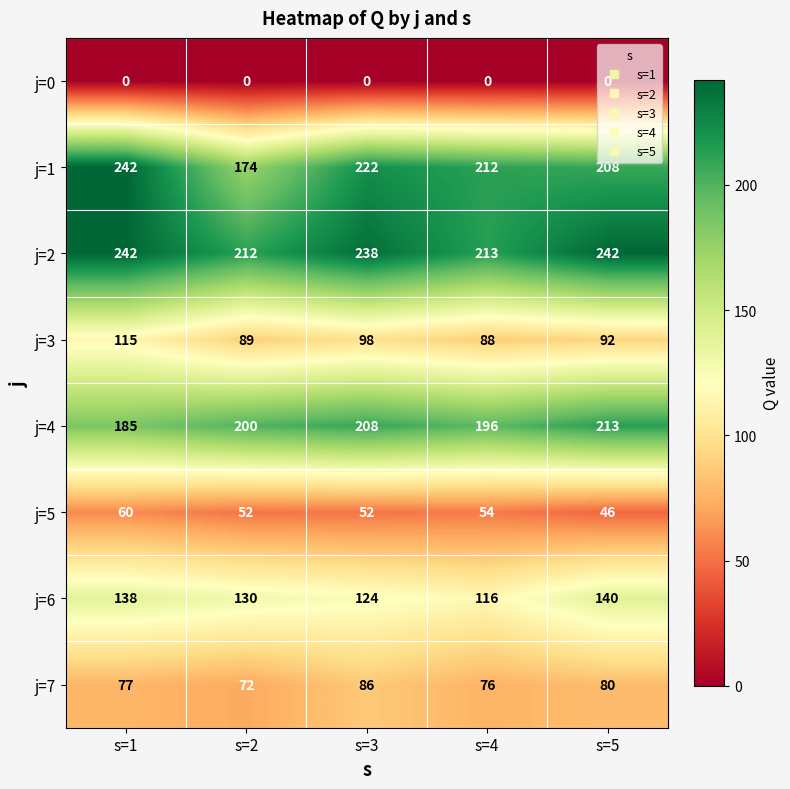

What is the difference between the j=2 values at s=3 and s=4?

25